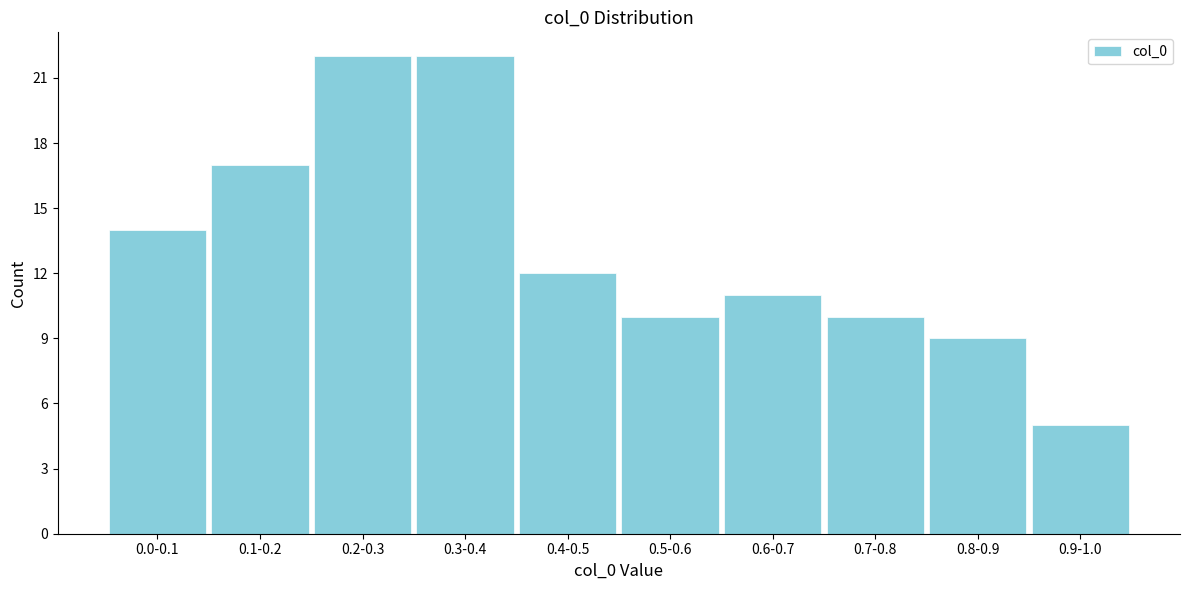

Reading right to left, list all the values displayed in this chart.

5	9	10	11	10	12	22	22	17	14